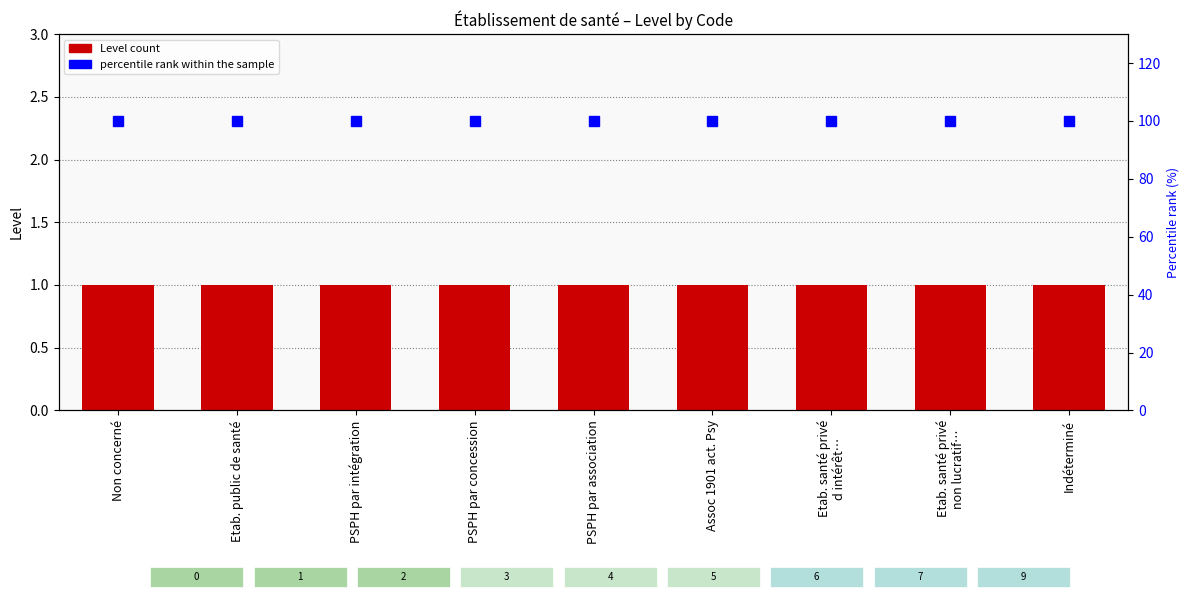

Which series has the widest spread of values?

Level